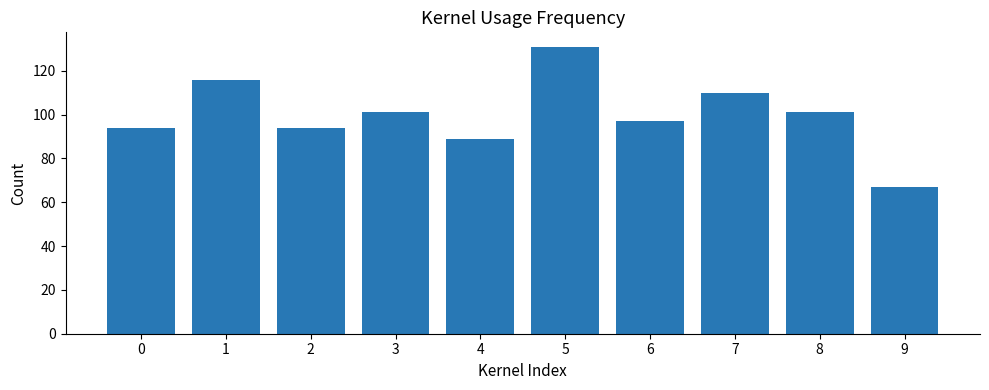

What is the value of the 9th bar from the left?

101